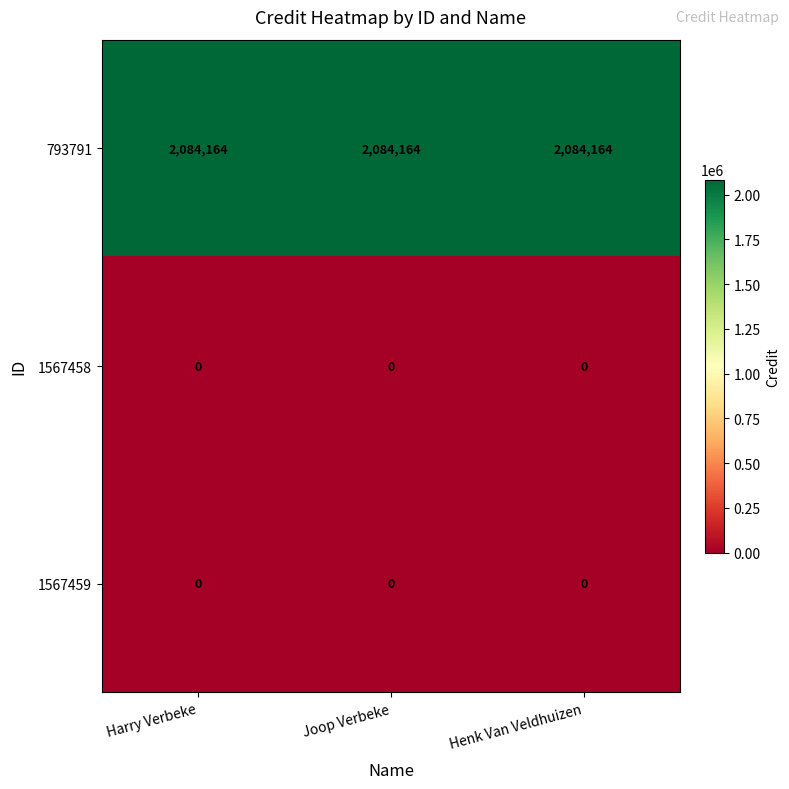

What is the total value across all series at Henk Van Veldhuizen?

2084164